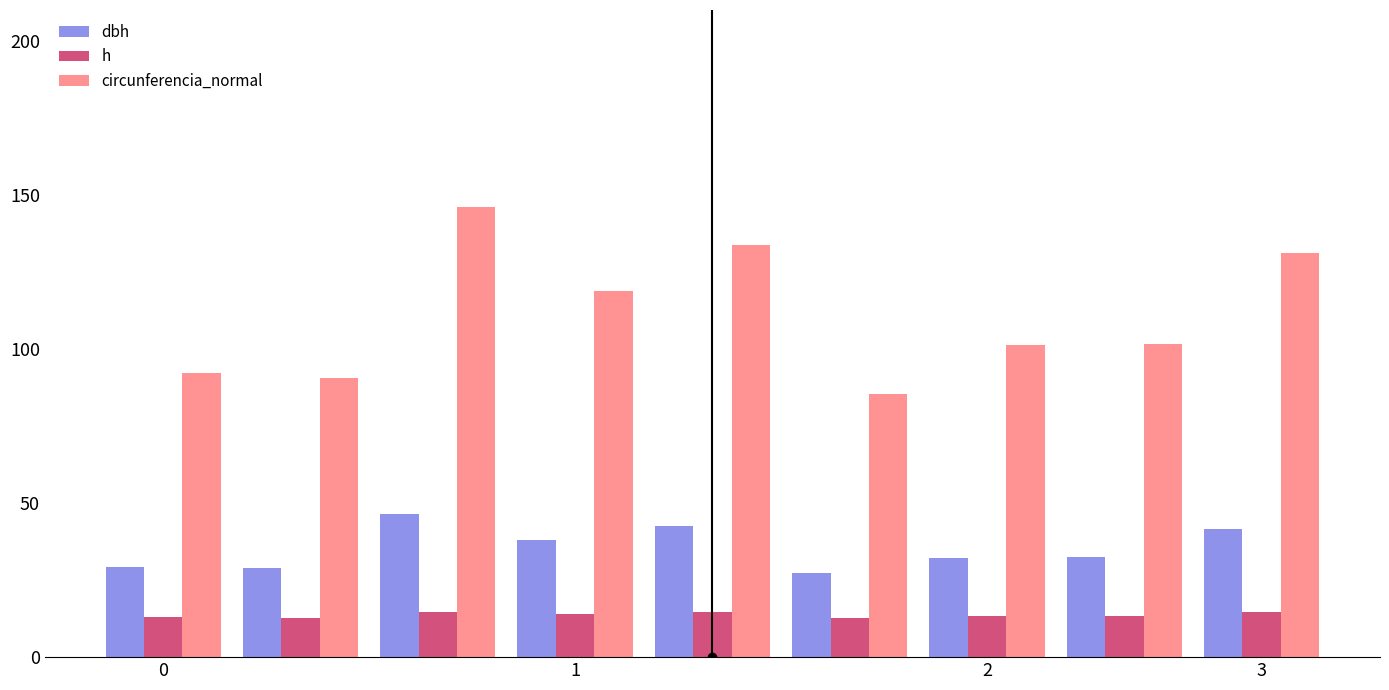

Which series has the widest spread of values?

circunferencia_normal